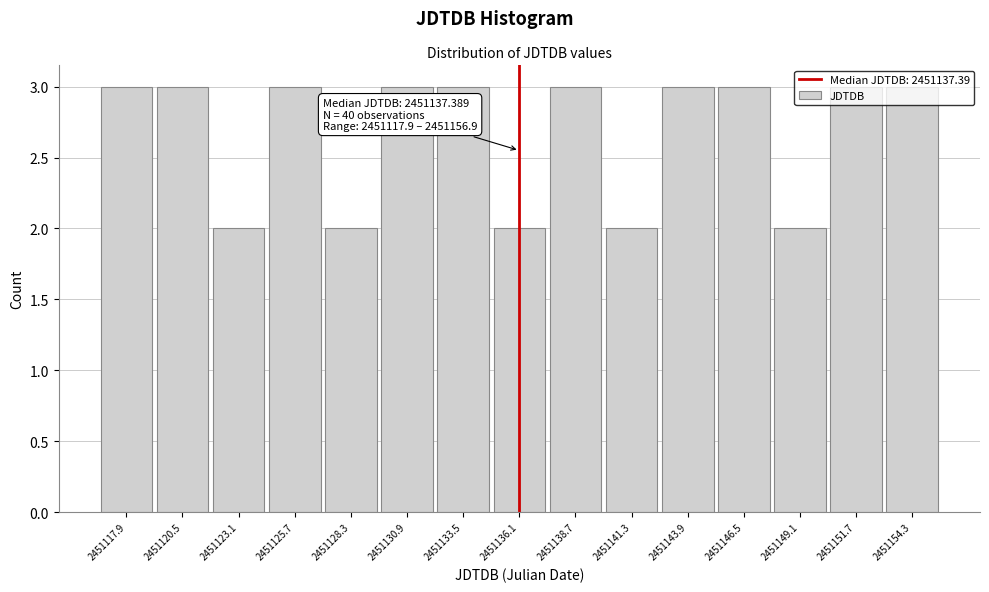

What is the change in value from 2451128.3 to 2451151.7?

+1